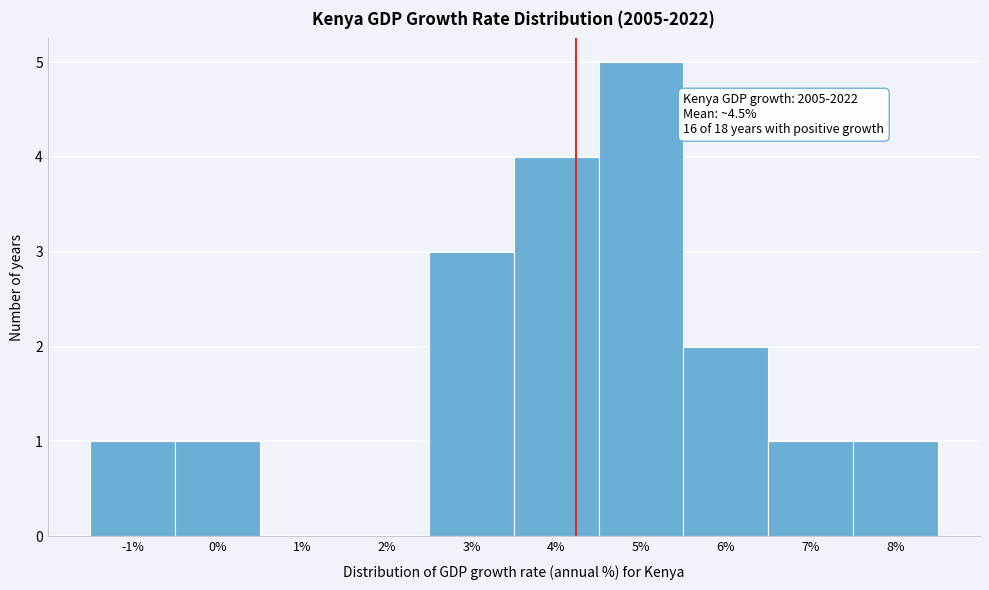

Reading right to left, extract all data points from this chart.

8%=1	7%=1	6%=2	5%=5	4%=4	3%=3	2%=0	1%=0	0%=1	-1%=1